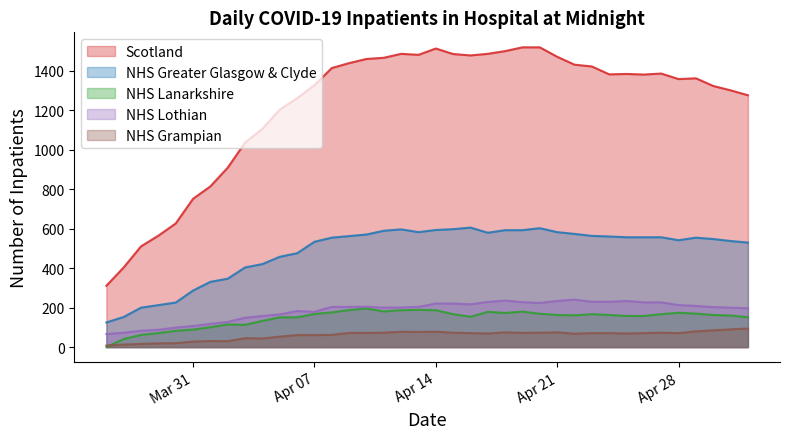

Where does the NHS Greater Glasgow & Clyde series first go above 557?

2020-04-09